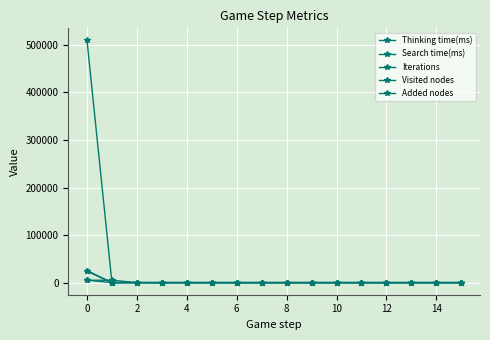

How many lines are shown in the chart?

5